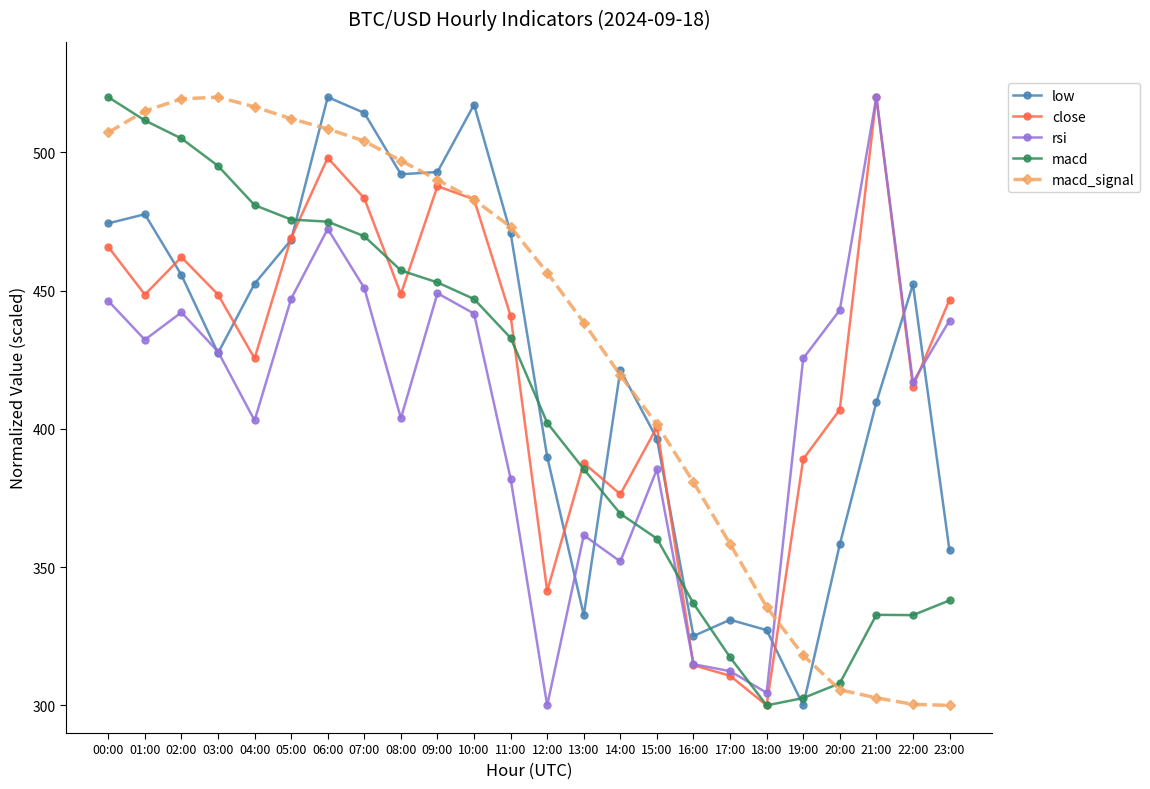

True or false: rsi and macd_signal intersect in this chart.

True